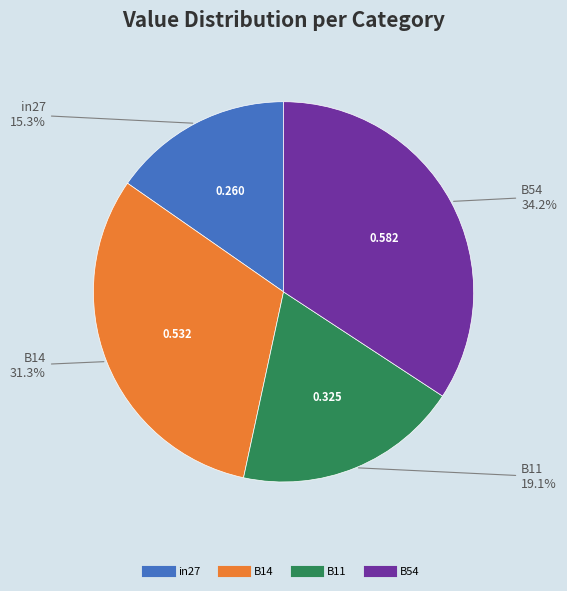

Does any single category account for the majority?

No